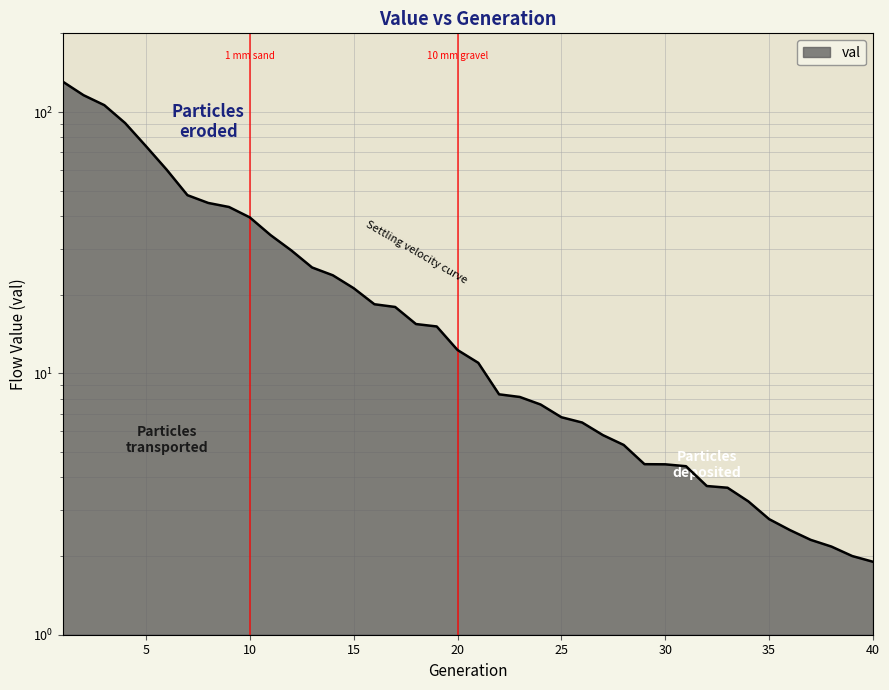

Reading left to right, transcribe all the data shown in this chart.

130.7	116.0	106.2	90.7	74.1	60.2	48.1	44.9	43.3	39.5	33.8	29.5	25.4	23.7	21.2	18.4	17.9	15.4	15.1	12.3	11.0	8.3	8.1	7.6	6.8	6.5	5.8	5.3	4.5	4.5	4.4	3.7	3.7	3.2	2.8	2.5	2.3	2.2	2.0	1.9